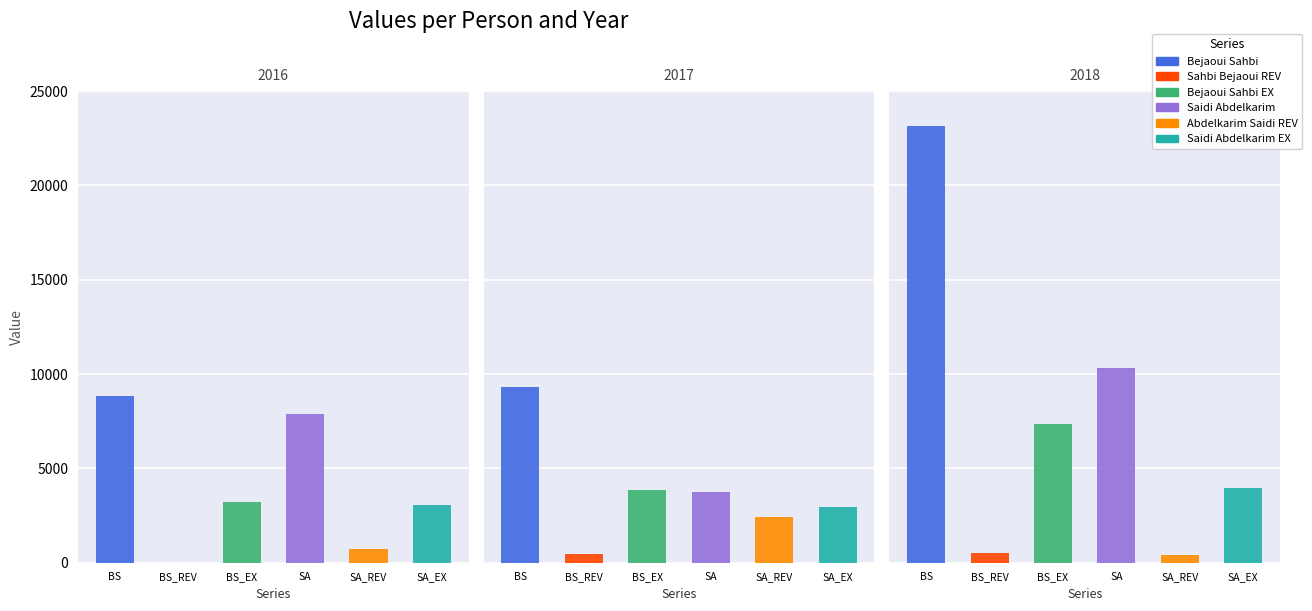

True or false: Abdelkarim Saidi REV has a value of 415.1 at 2018.

True